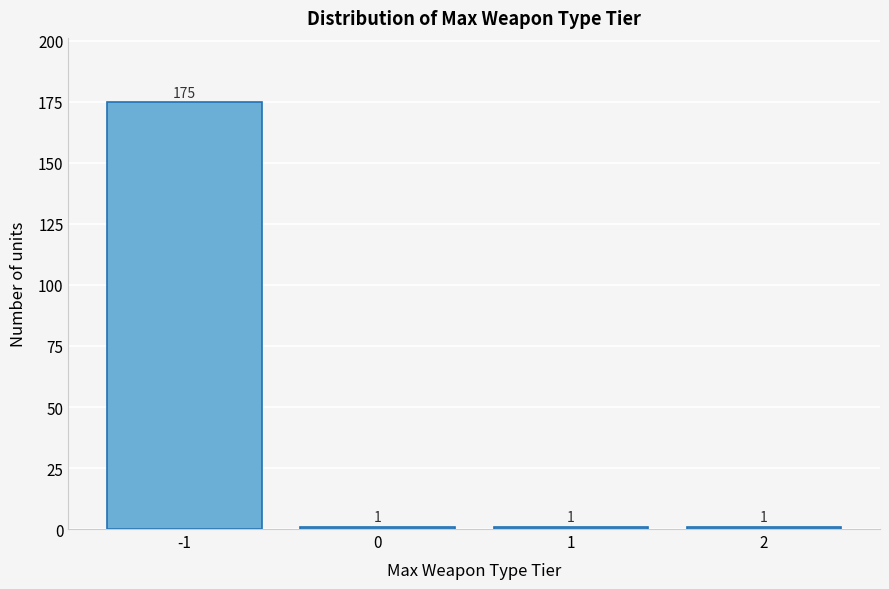

Reading left to right, extract all data points from this chart.

-1=175	0=1	1=1	2=1